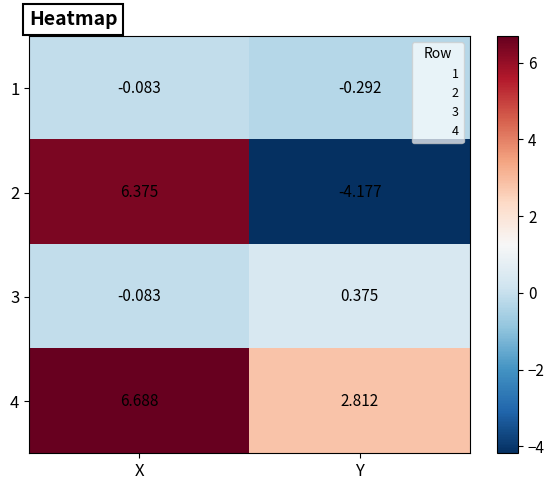

At which label does 3 first exceed 0?

Y